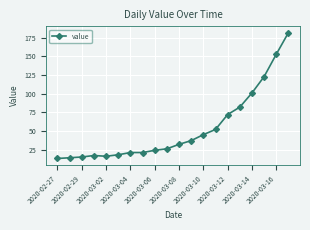

What is the average value?

53